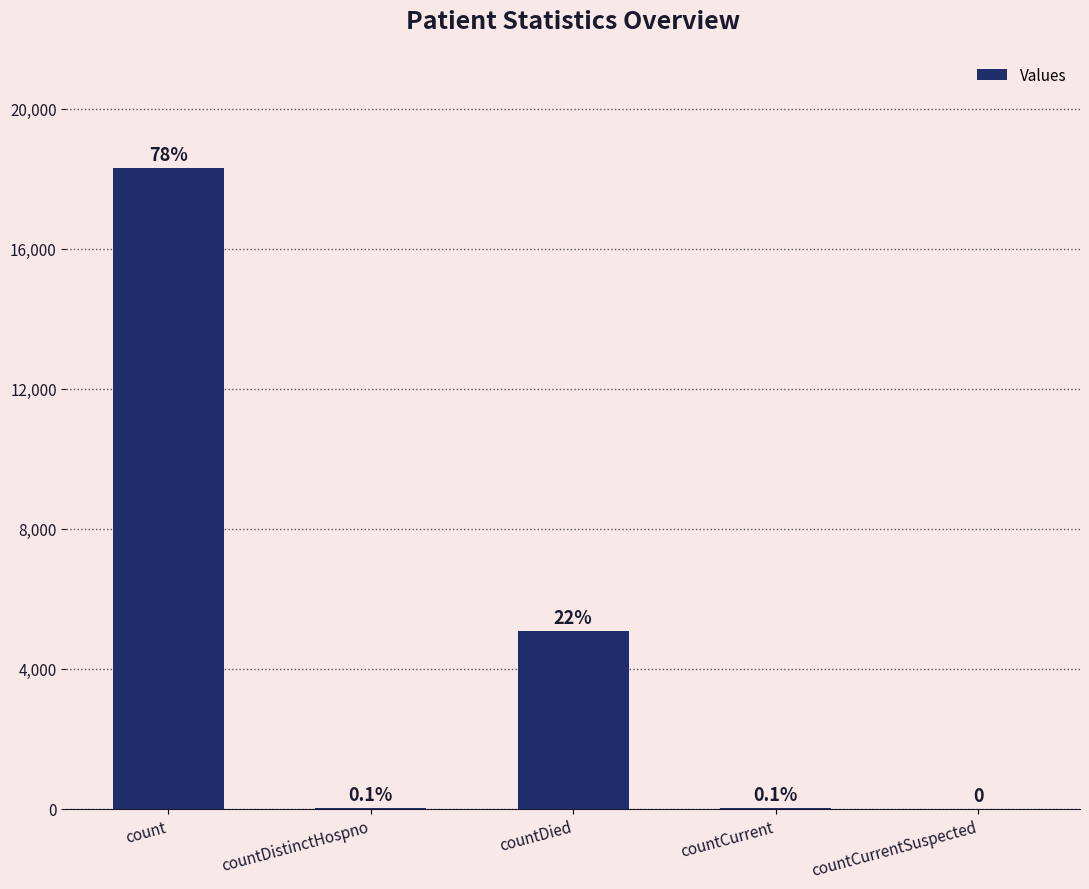

Reading right to left, list all the values displayed in this chart.

0	33	5073	22	18303